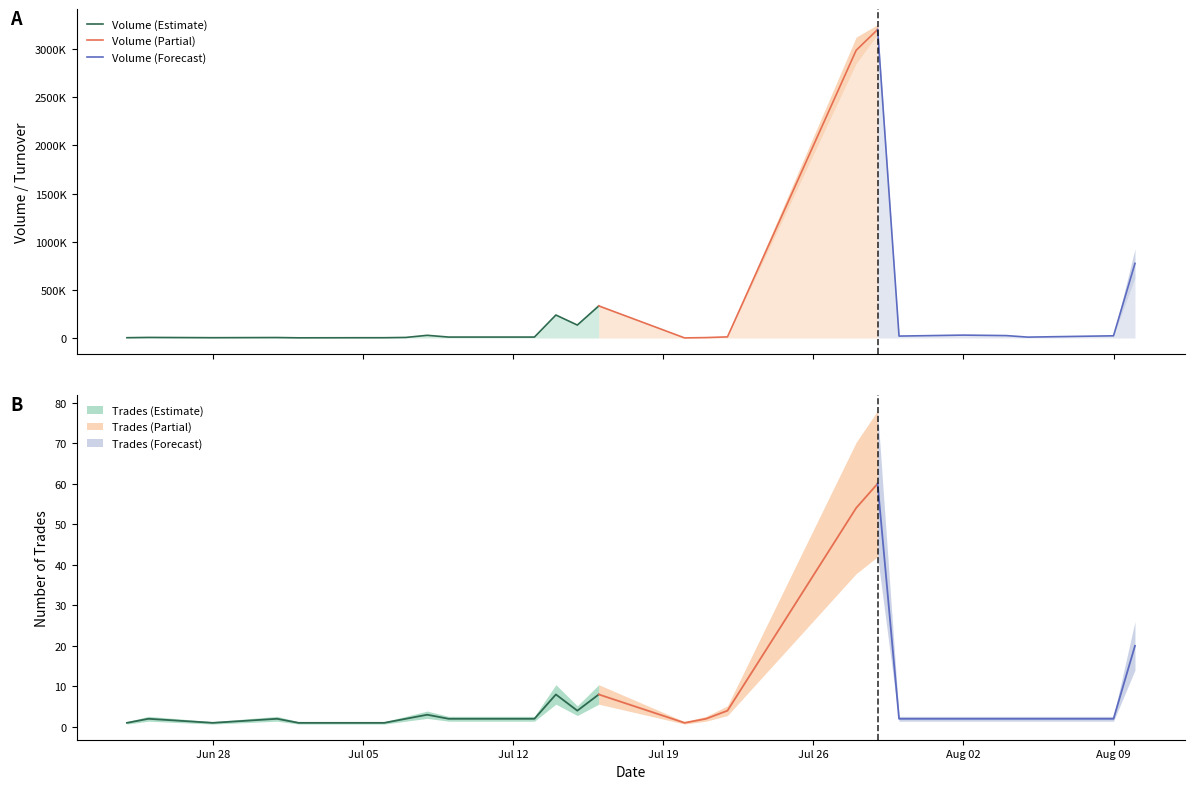

What is the maximum value shown in the chart?

3253000